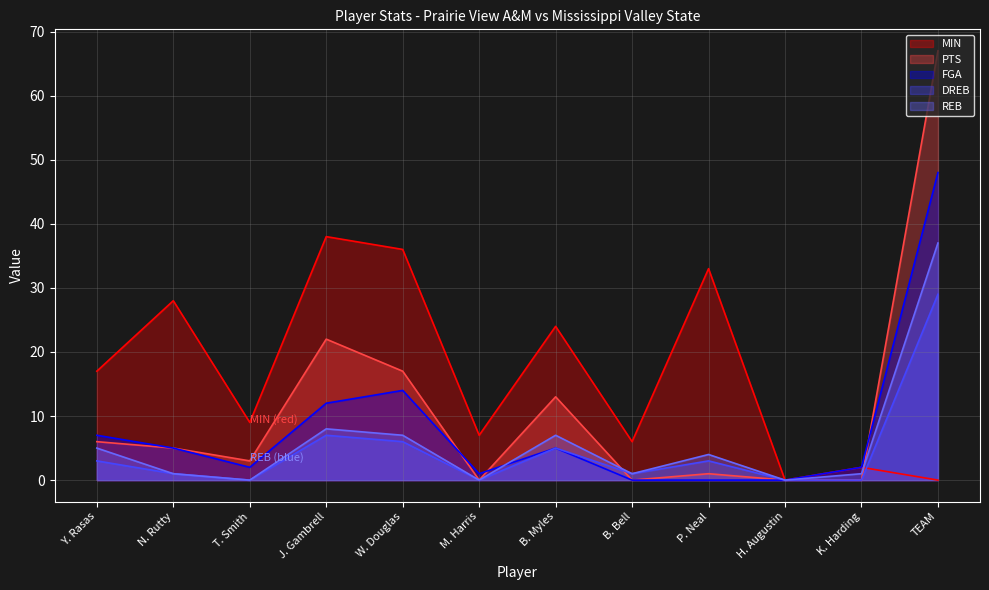

Where is the first local maximum for FGA?

W. Douglas